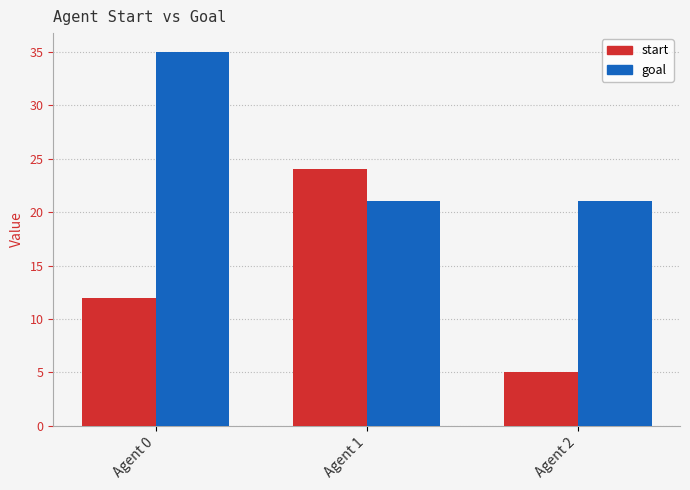

What is the spread (max minus min) of values at Agent 0?

23